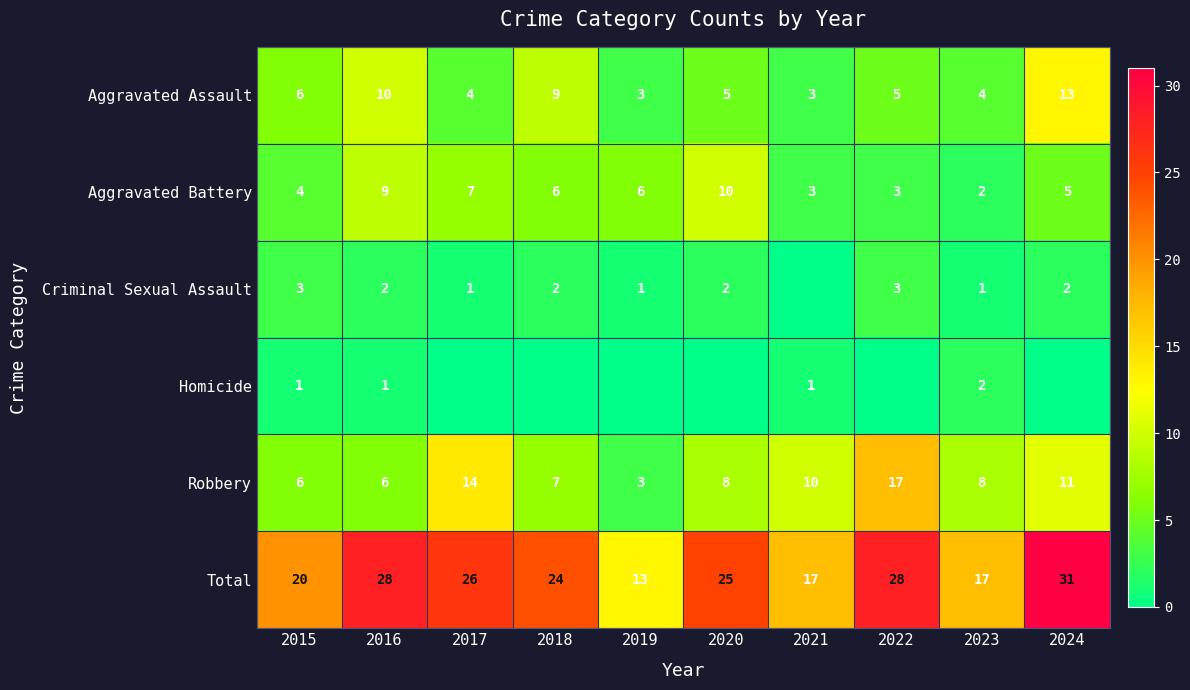

Count the Aggravated Battery values in the range 3 to 7.

7